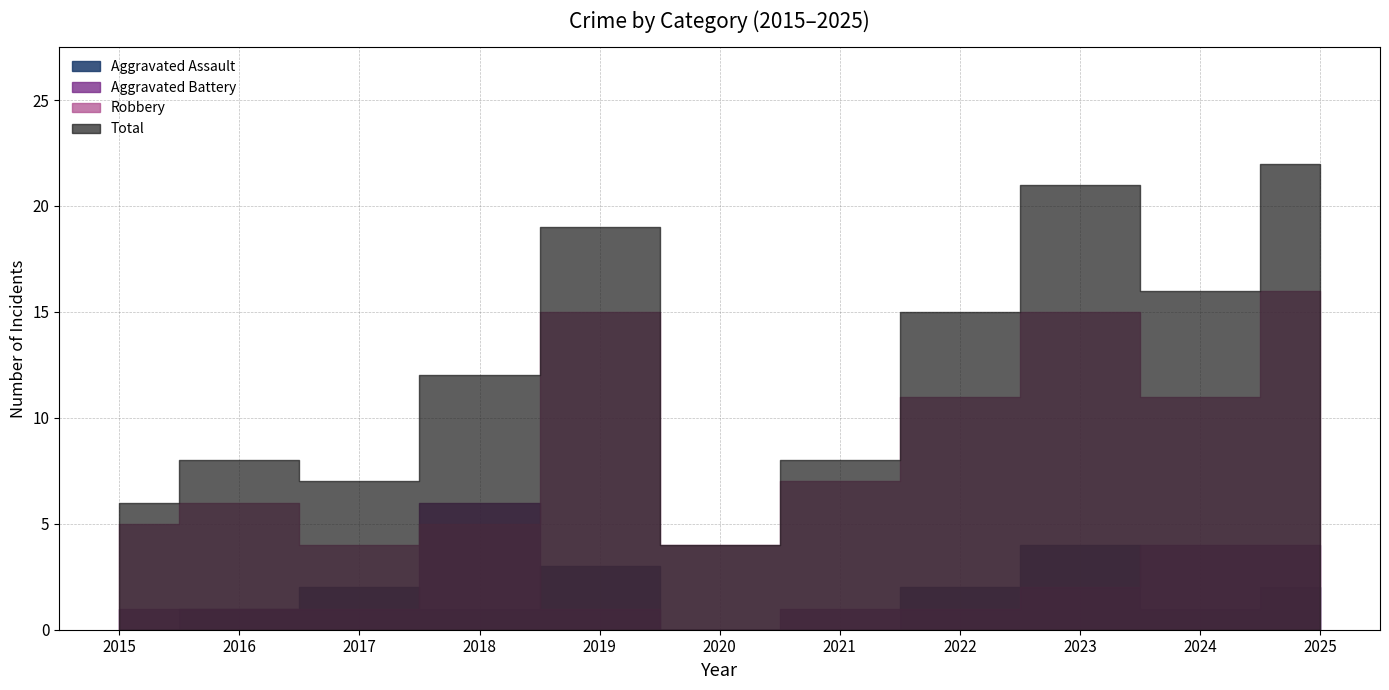

Which series has the largest range (max minus min)?

Total